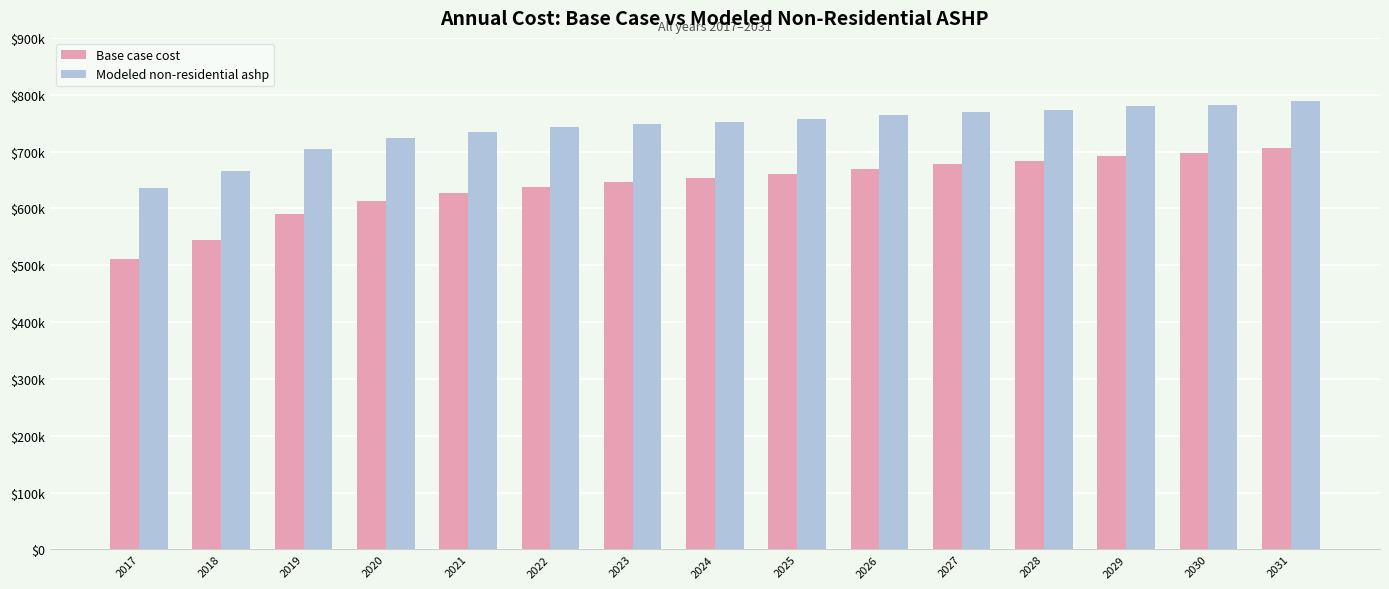

Is the value of Base case cost at 2025 greater than the value of Modeled non-residential ashp at 2028?

No